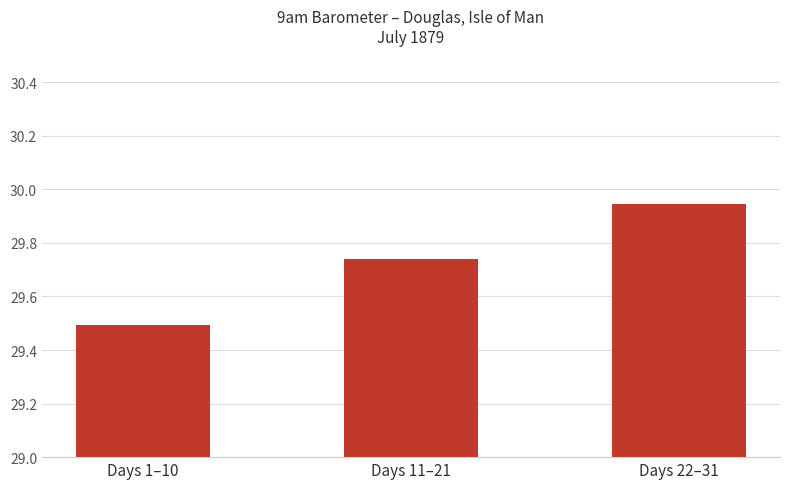

What is the label of the 1st bar from the left?

Days 1–10